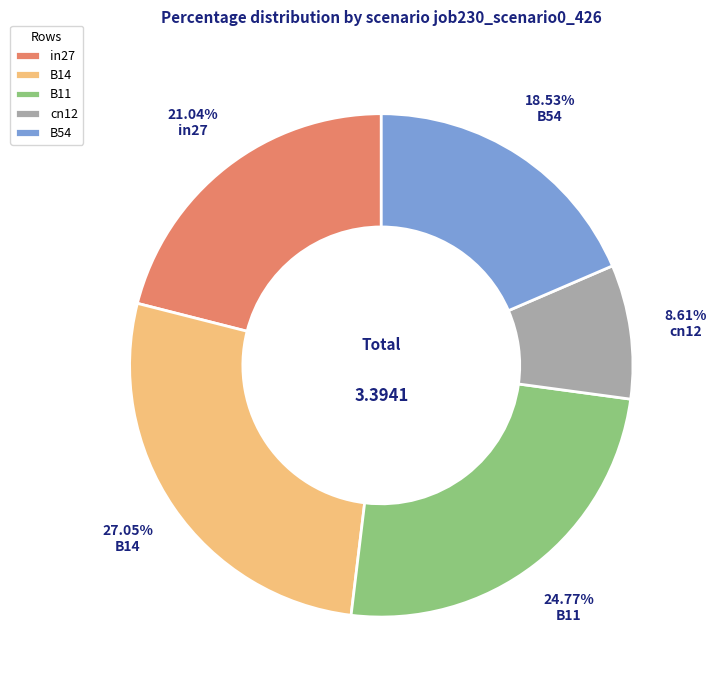

Does cn12 represent more than half of the total?

No